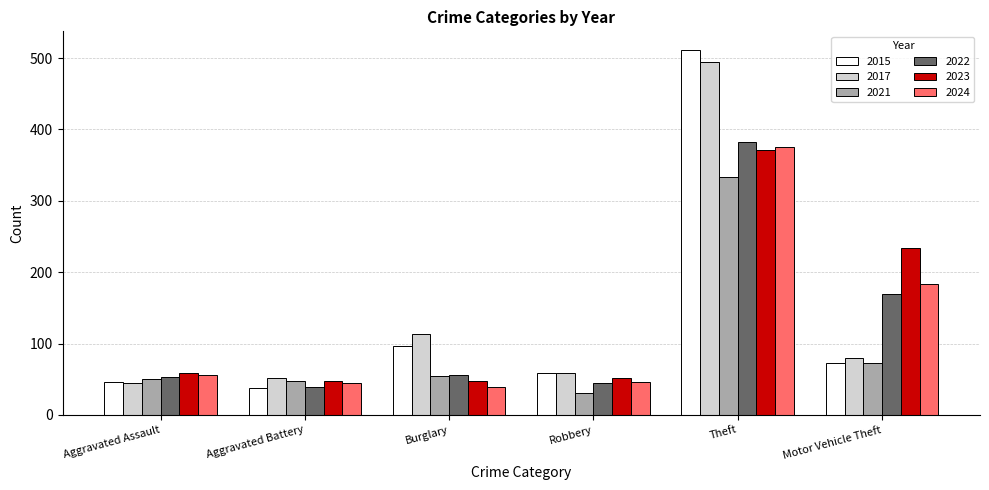

Between Robbery and Motor Vehicle Theft, which series saw the biggest shift?

2023